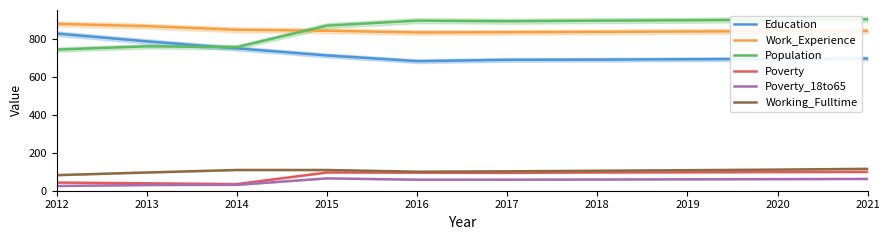

Rank the categories by Poverty value from highest to lowest.

2021, 2020, 2019, 2015, 2018, 2016, 2017, 2012, 2013, 2014